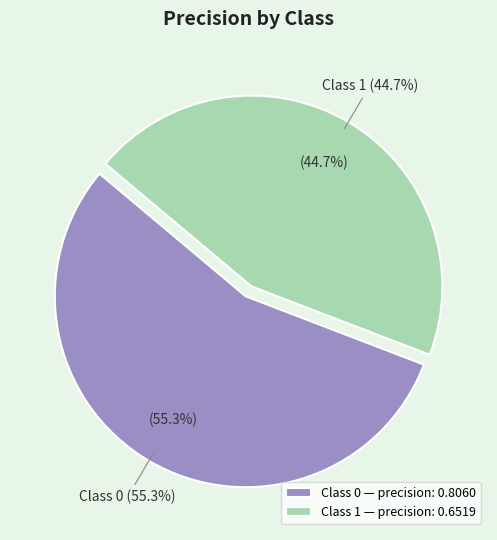

To the nearest percent, what percentage of the pie is 0?

55%